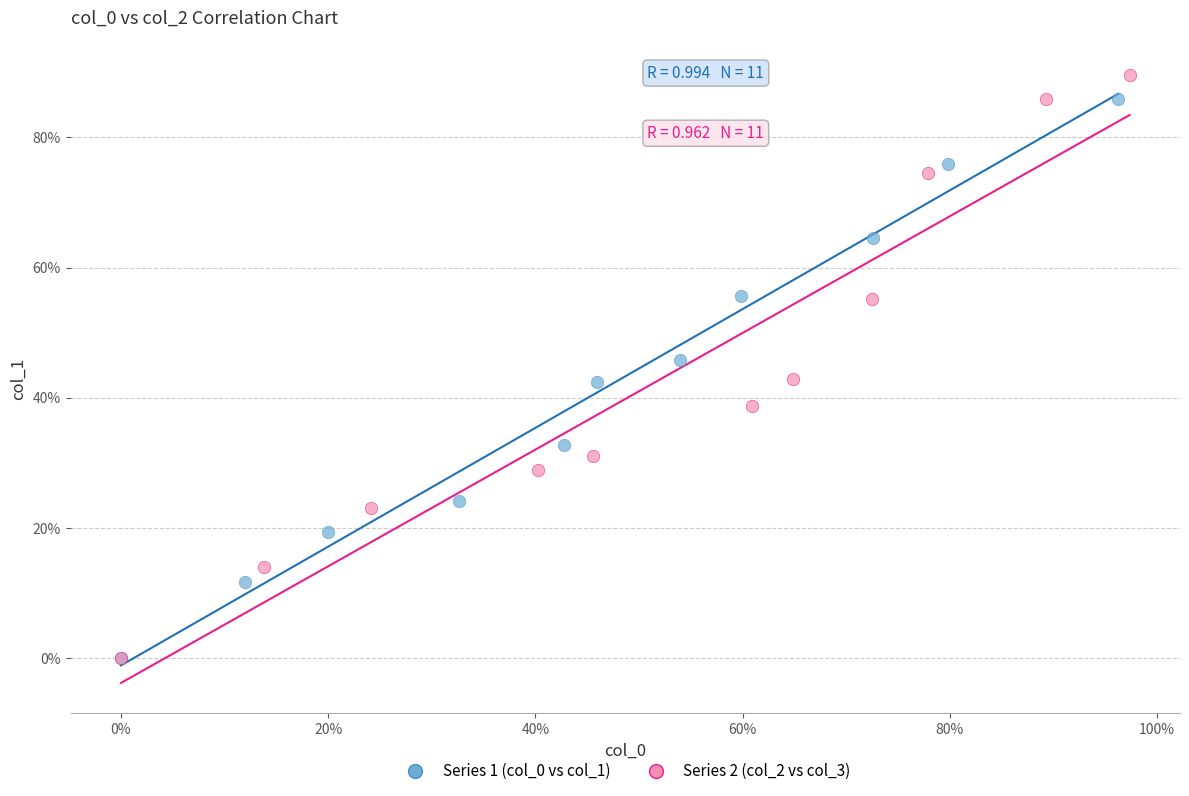

Which series has the largest Y range (max minus min)?

Series 2 (col_2 vs col_3)